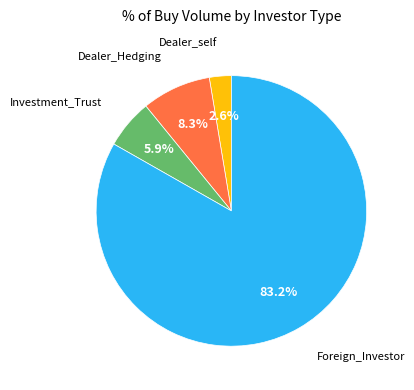

Does any single category account for the majority?

Yes